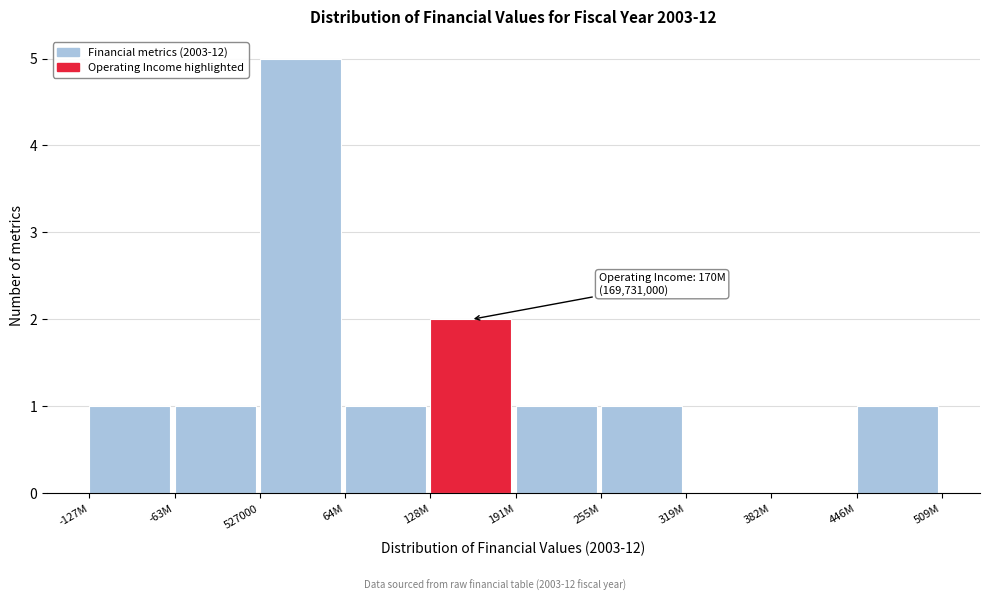

Reading left to right, transcribe all the data shown in this chart.

-127M=1	-63M=1	527000=5	64M=1	128M=2	191M=1	255M=1	319M=0	382M=0	446M=1